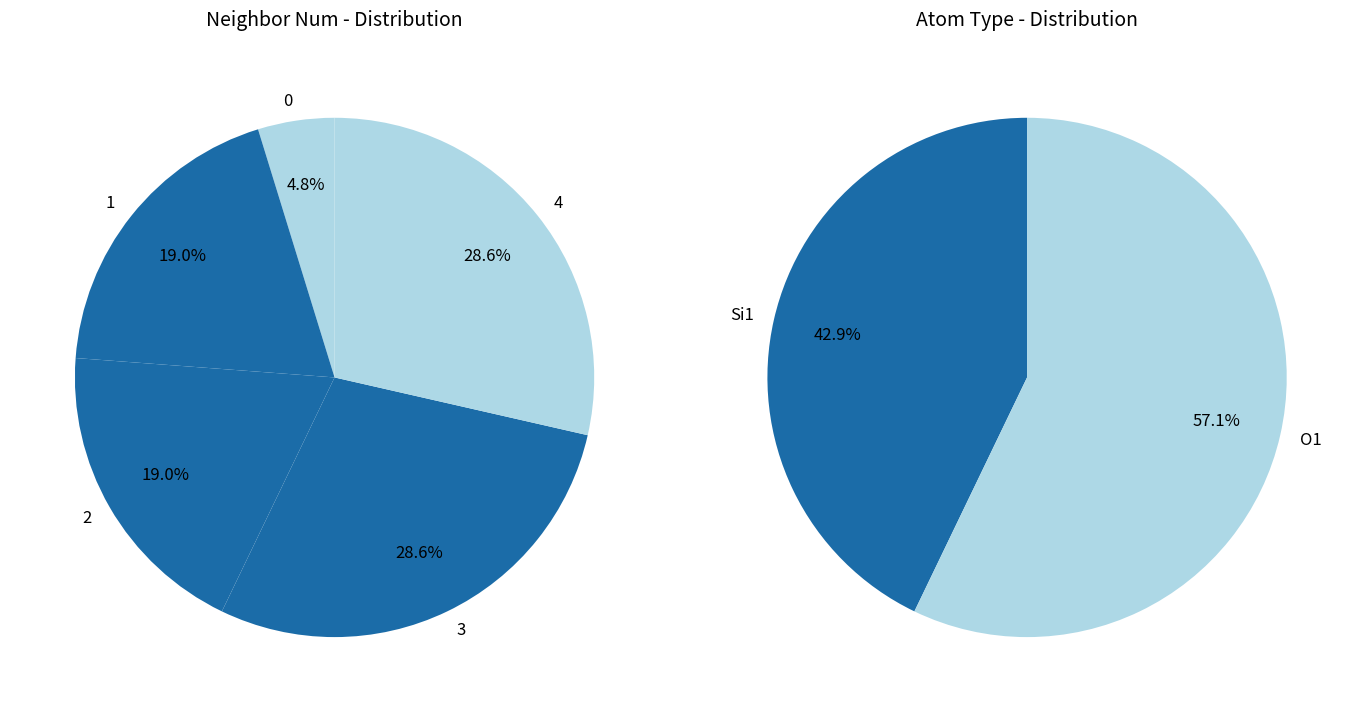

True or false: 4 accounts for 38% of the total.

False